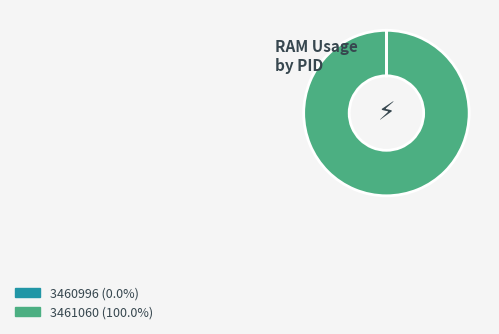

Which category has the biggest portion of the pie?

3461060